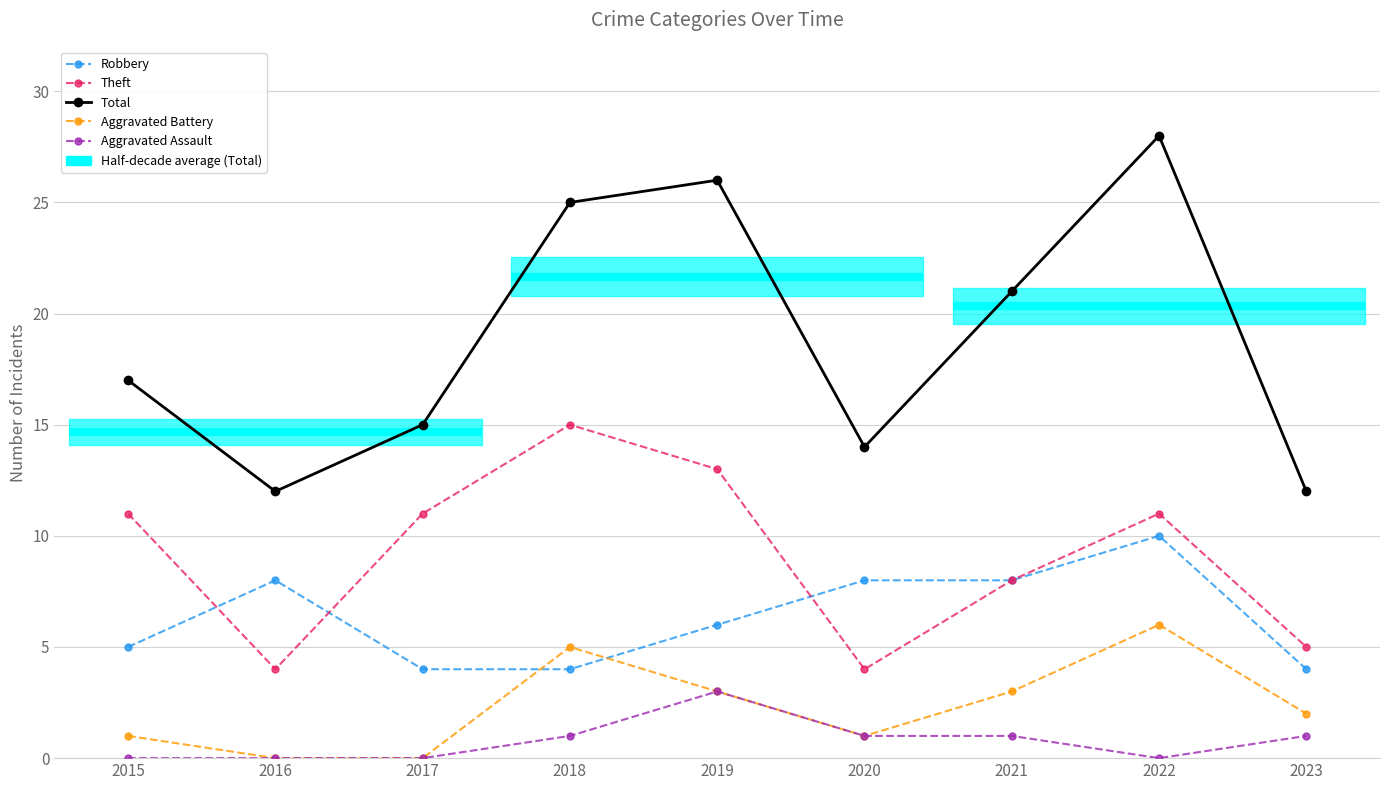

Reading left to right, list all the values displayed in this chart.

Robbery: 5	8	4	4	6	8	8	10	4
Theft: 11	4	11	15	13	4	8	11	5
Total: 17	12	15	25	26	14	21	28	12
Aggravated Battery: 1	0	0	5	3	1	3	6	2
Aggravated Assault: 0	0	0	1	3	1	1	0	1